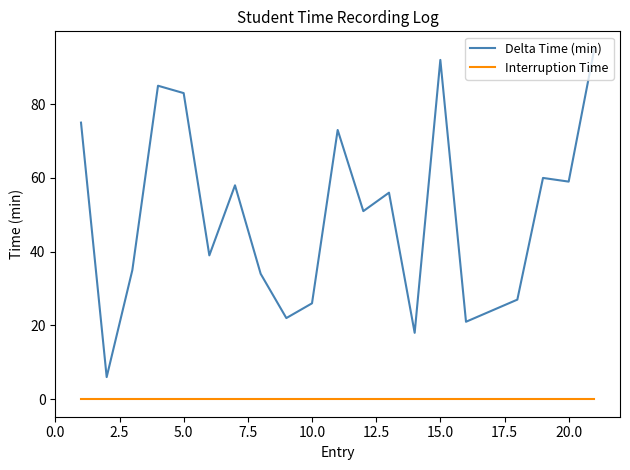

Reading left to right, what are all the values shown in this chart?

Delta Time (min): 75	6	35	85	83	39	58	34	22	26	73	51	56	18	92	21	24	27	60	59	95
Interruption Time: 0	0	0	0	0	0	0	0	0	0	0	0	0	0	0	0	0	0	0	0	0